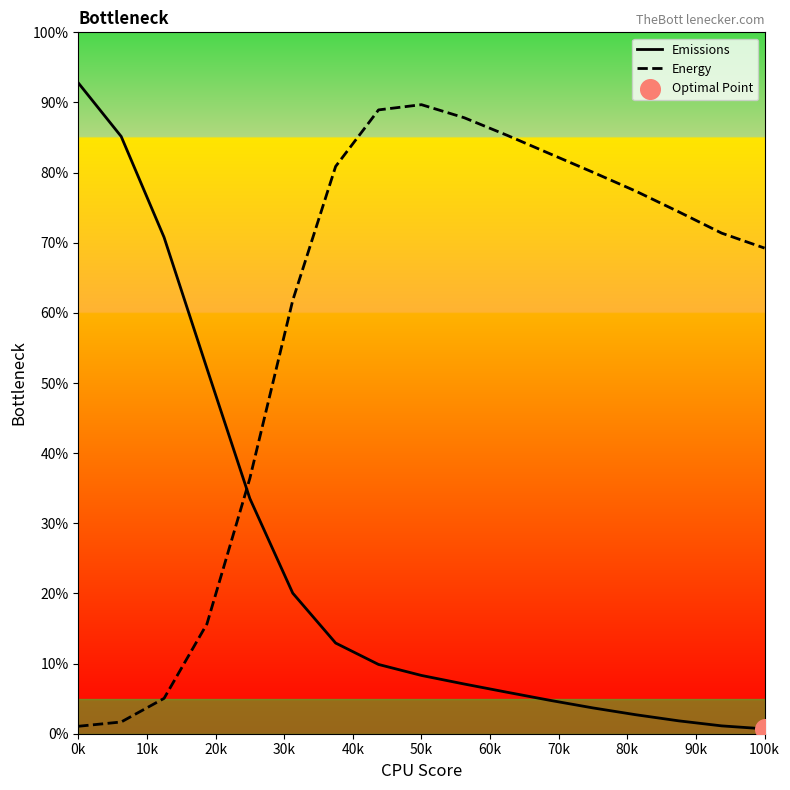

Which series ends up on top after the final intersection of Emissions and Energy?

Energy